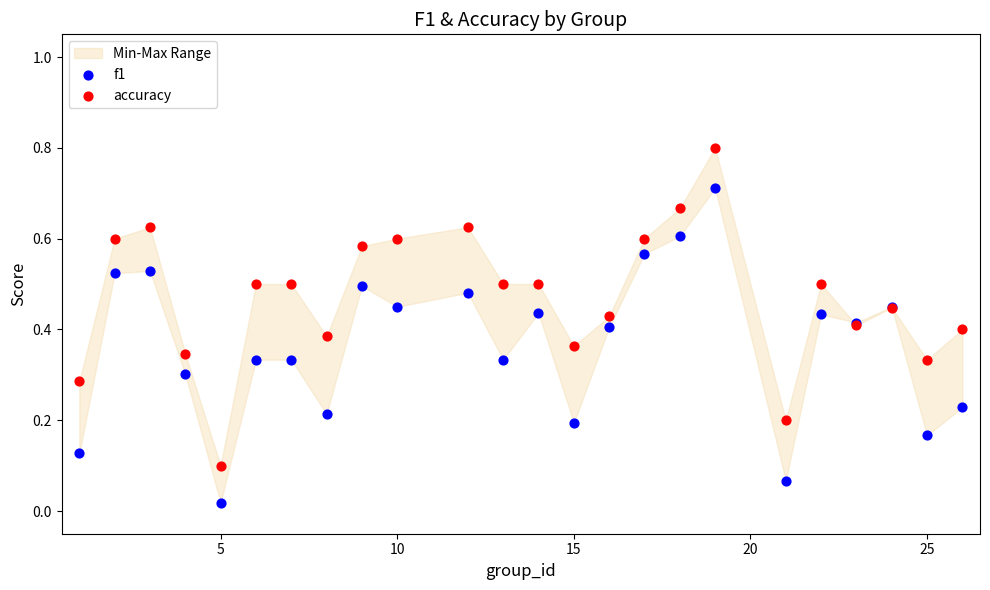

Which series has the widest spread of Y values?

accuracy